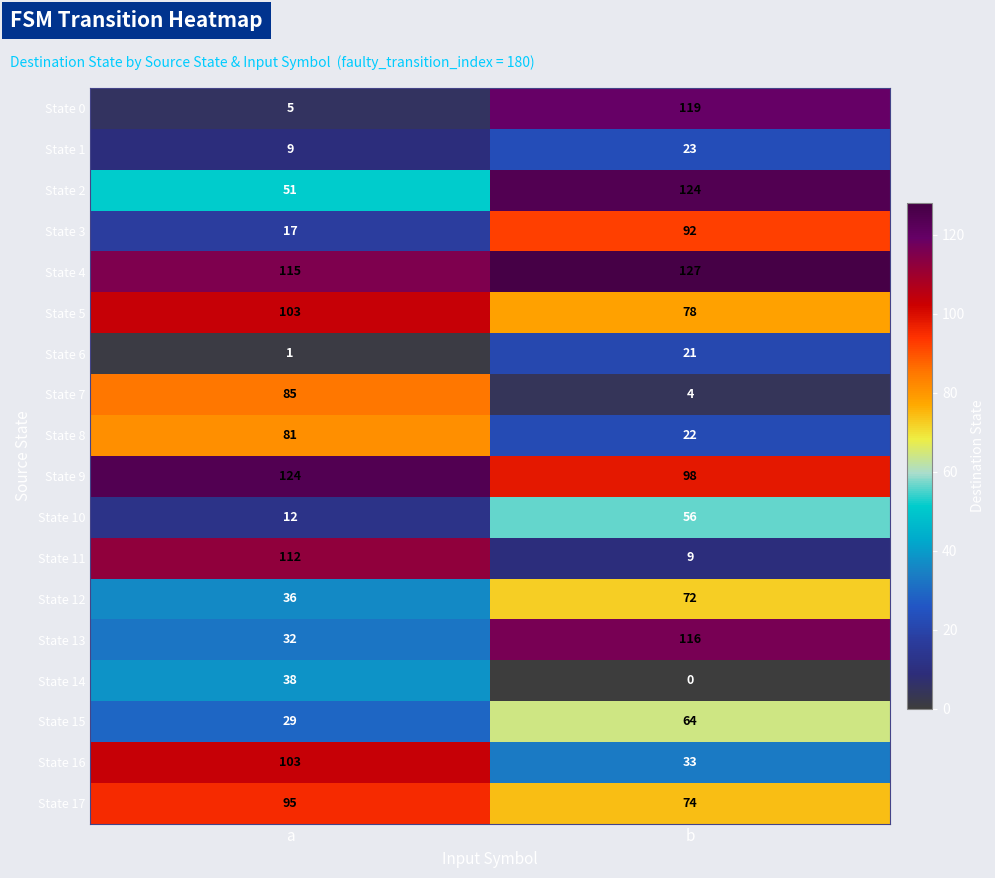

Rank the series at b from highest to lowest value.

State 4, State 2, State 0, State 13, State 9, State 3, State 5, State 17, State 12, State 15, State 10, State 16, State 1, State 8, State 6, State 11, State 7, State 14